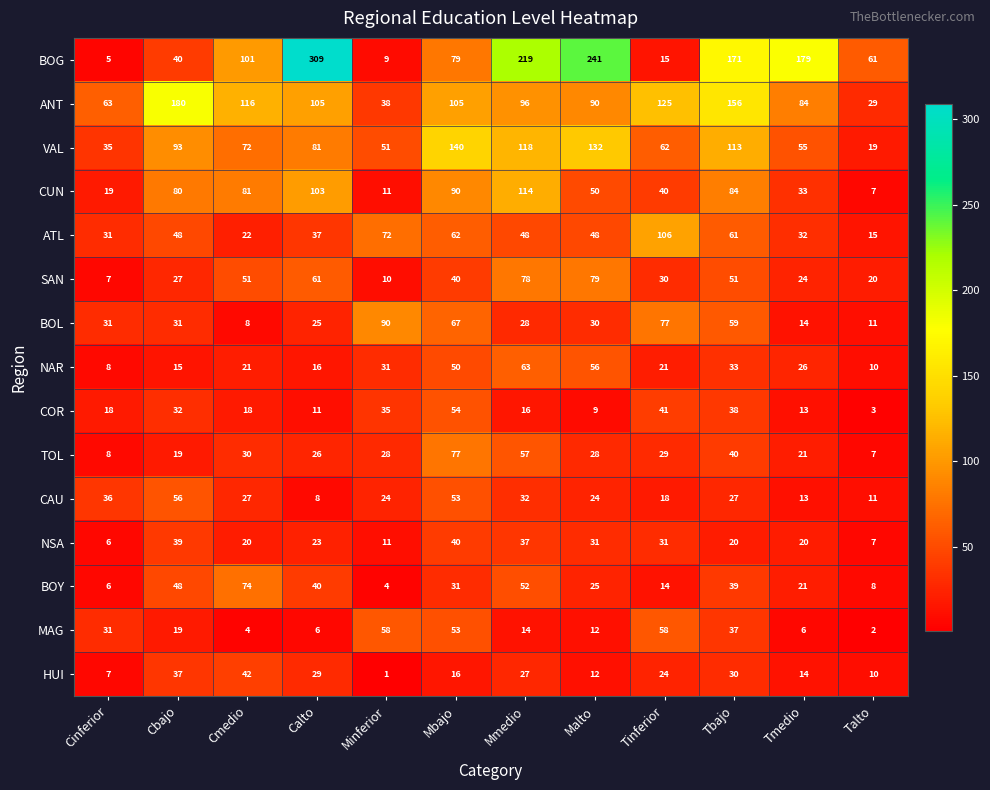

What is the smallest value displayed?

1